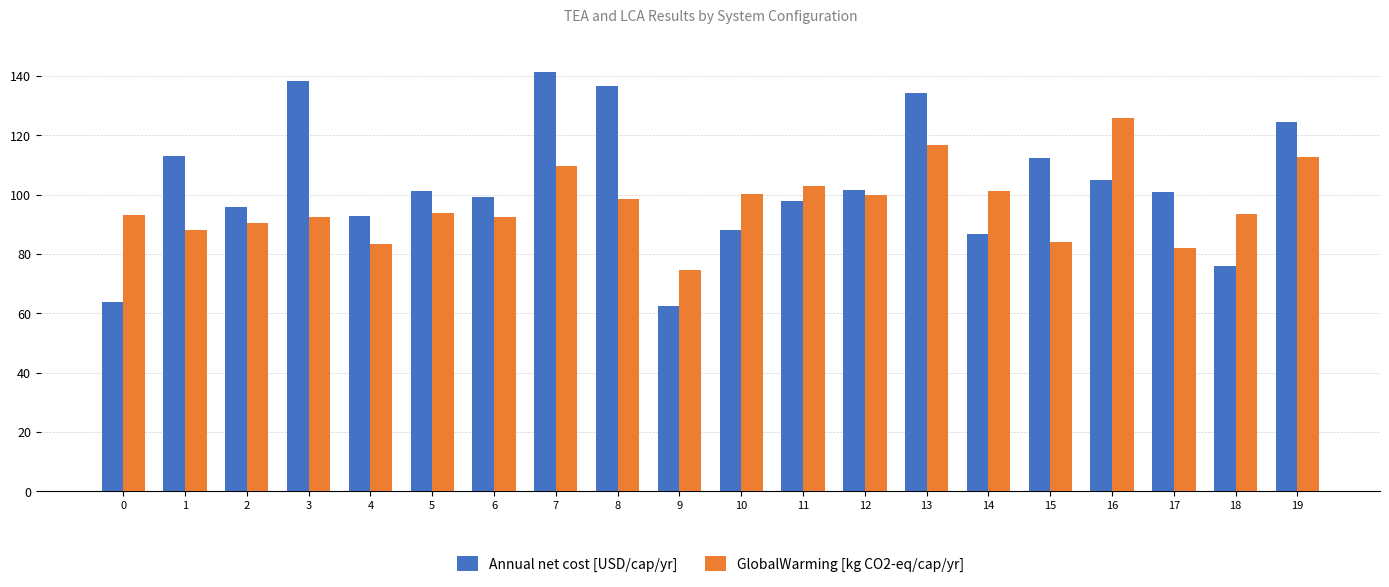

What is the sum of all GlobalWarming [kg CO2-eq/cap/yr] values?

1935.6